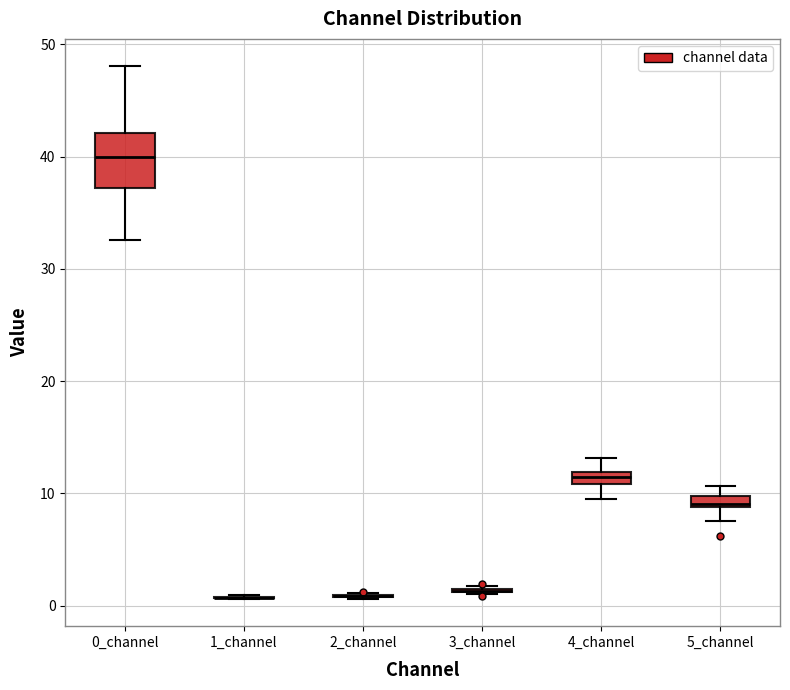

Which box is the tallest, from its lower edge to its upper edge?

0_channel